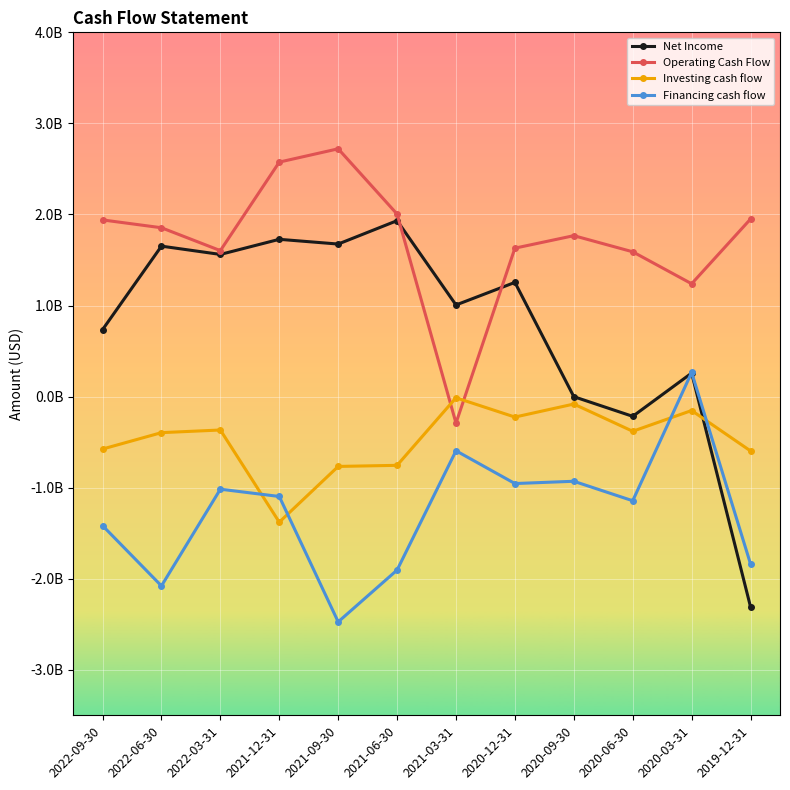

Reading right to left, what are all the values shown in this chart?

Net Income: -2310000000	258000000	-217000000	-1000000	1254000000	1006000000	1932000000	1675000000	1727000000	1561000000	1652000000	735000000
Operating Cash Flow: 1950000000	1239000000	1590000000	1767000000	1630000000	-291000000	2004000000	2721000000	2575000000	1603000000	1854000000	1940000000
Investing cash flow: -597000000	-153000000	-381000000	-82000000	-225000000	-13000000	-755000000	-767000000	-1379000000	-367000000	-396000000	-576000000
Financing cash flow: -1839000000	265000000	-1144000000	-930000000	-955000000	-595000000	-1905000000	-2474000000	-1097000000	-1017000000	-2079000000	-1417000000